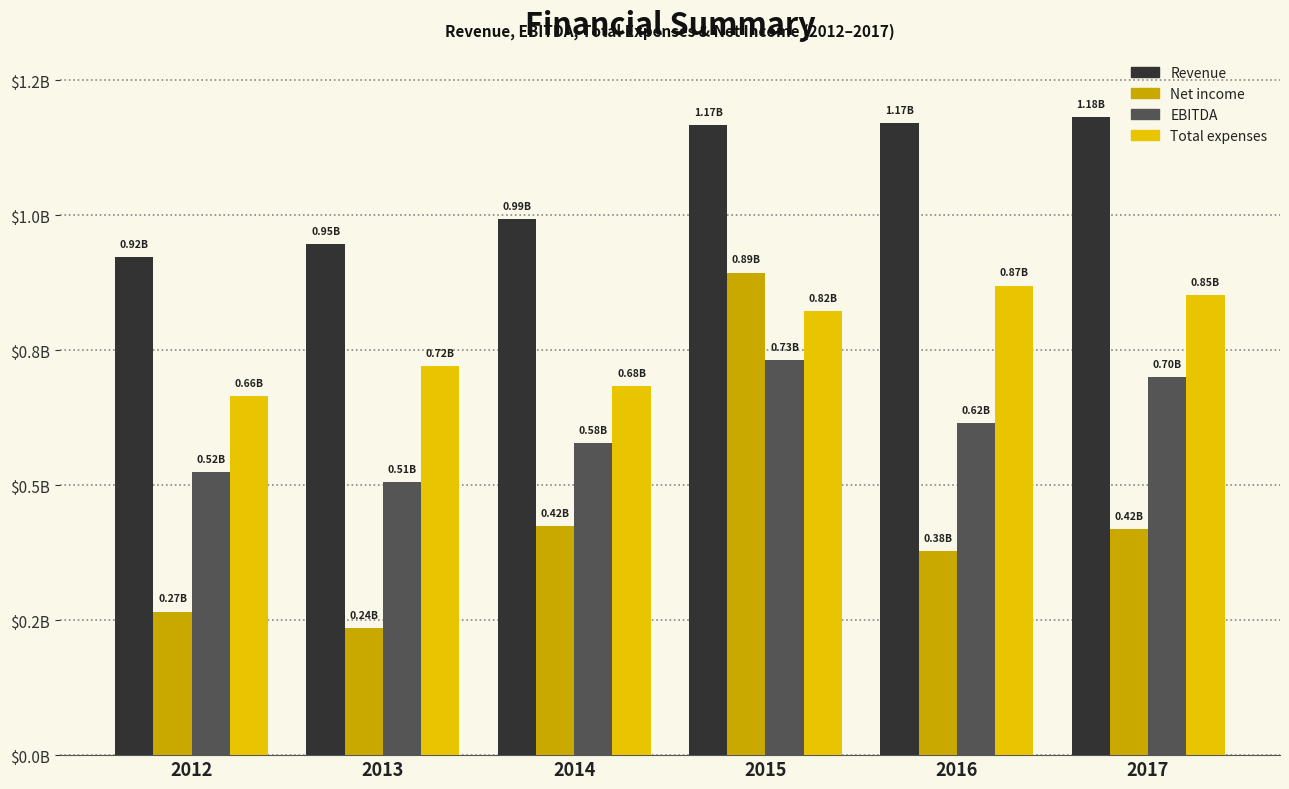

Reading right to left, transcribe all the data shown in this chart.

Revenue: 2017=1182635000	2016=1170792000	2015=1166769000	2014=993897000	2013=946673000	2012=922304000
Net income: 2017=419452000	2016=378850000	2015=894115000	2014=424001000	2013=236281000	2012=266073000
EBITDA: 2017=701190000	2016=615894000	2015=732334000	2014=578959000	2013=506433000	2012=524406000
Total expenses: 2017=852425000	2016=869969000	2015=823197000	2014=683582000	2013=721171000	2012=664794000